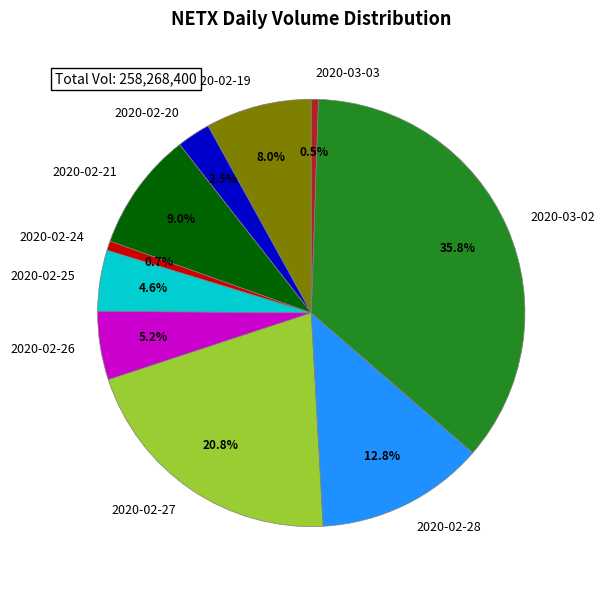

What is the largest slice in the pie chart?

2020-03-02